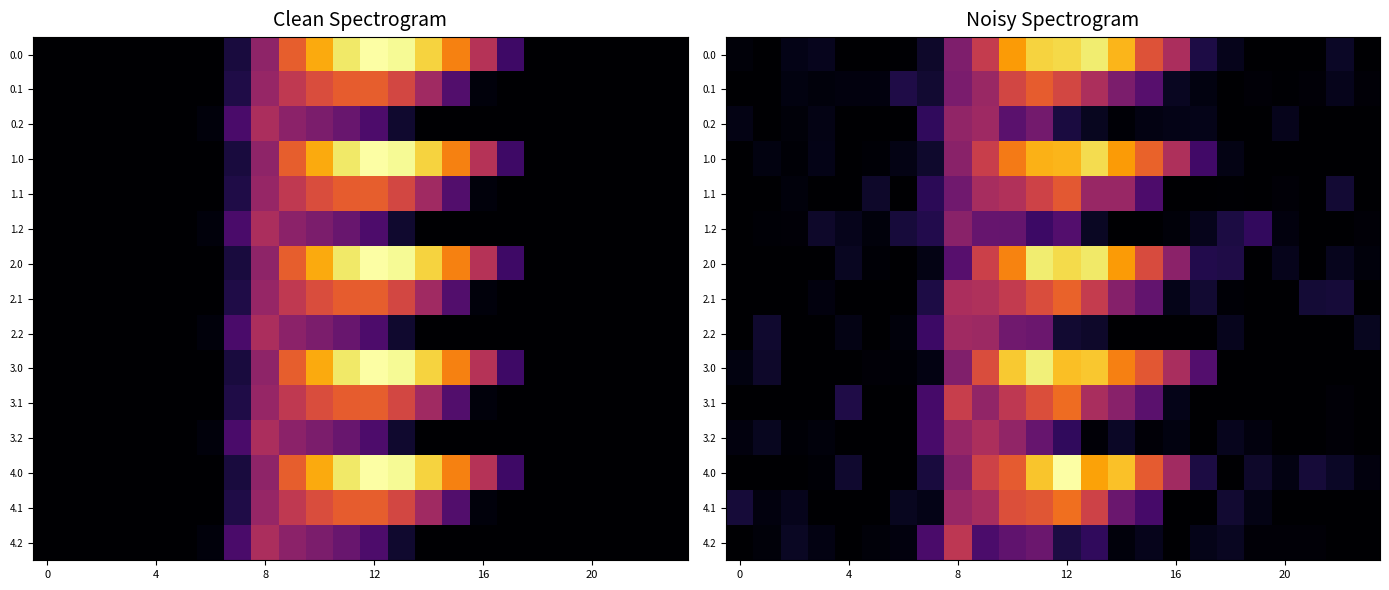

What is the spread (max minus min) of values at 6?

171.3